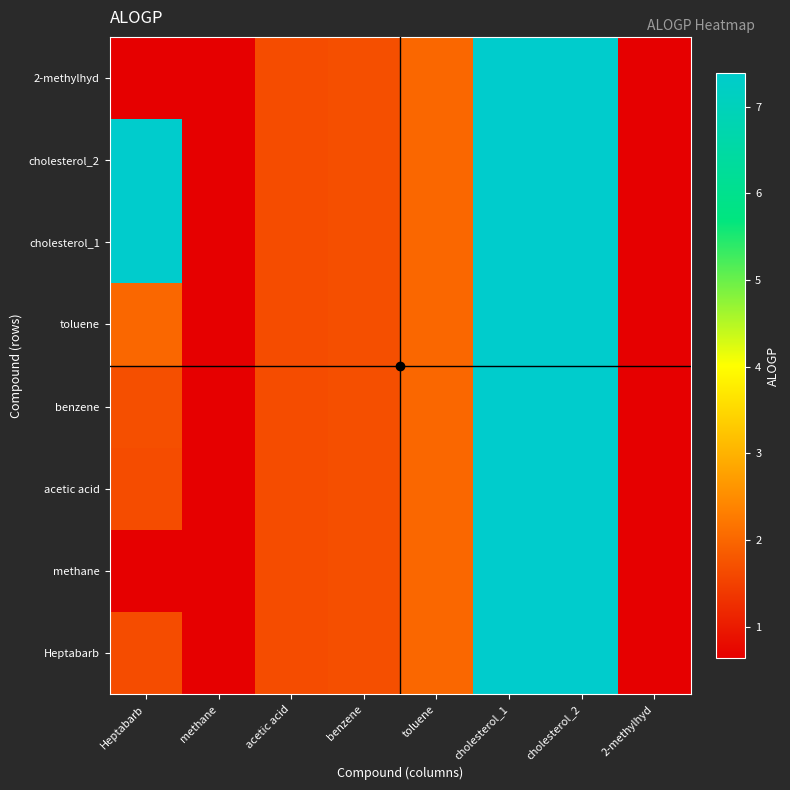

Reading left to right, what are all the values shown in this chart?

Heptabarb: Heptabarb=1.6	methane=0.6	acetic acid=1.7	benzene=1.7	toluene=2.0	cholesterol_1=7.4	cholesterol_2=7.4	2-methylhyd=0.6
methane: Heptabarb=0.6	methane=0.6	acetic acid=1.7	benzene=1.7	toluene=2.0	cholesterol_1=7.4	cholesterol_2=7.4	2-methylhyd=0.6
acetic acid: Heptabarb=1.7	methane=0.6	acetic acid=1.7	benzene=1.7	toluene=2.0	cholesterol_1=7.4	cholesterol_2=7.4	2-methylhyd=0.6
benzene: Heptabarb=1.7	methane=0.6	acetic acid=1.7	benzene=1.7	toluene=2.0	cholesterol_1=7.4	cholesterol_2=7.4	2-methylhyd=0.6
toluene: Heptabarb=2.0	methane=0.6	acetic acid=1.7	benzene=1.7	toluene=2.0	cholesterol_1=7.4	cholesterol_2=7.4	2-methylhyd=0.6
cholesterol_1: Heptabarb=7.4	methane=0.6	acetic acid=1.7	benzene=1.7	toluene=2.0	cholesterol_1=7.4	cholesterol_2=7.4	2-methylhyd=0.6
cholesterol_2: Heptabarb=7.4	methane=0.6	acetic acid=1.7	benzene=1.7	toluene=2.0	cholesterol_1=7.4	cholesterol_2=7.4	2-methylhyd=0.6
2-methylhyd: Heptabarb=0.6	methane=0.6	acetic acid=1.7	benzene=1.7	toluene=2.0	cholesterol_1=7.4	cholesterol_2=7.4	2-methylhyd=0.6